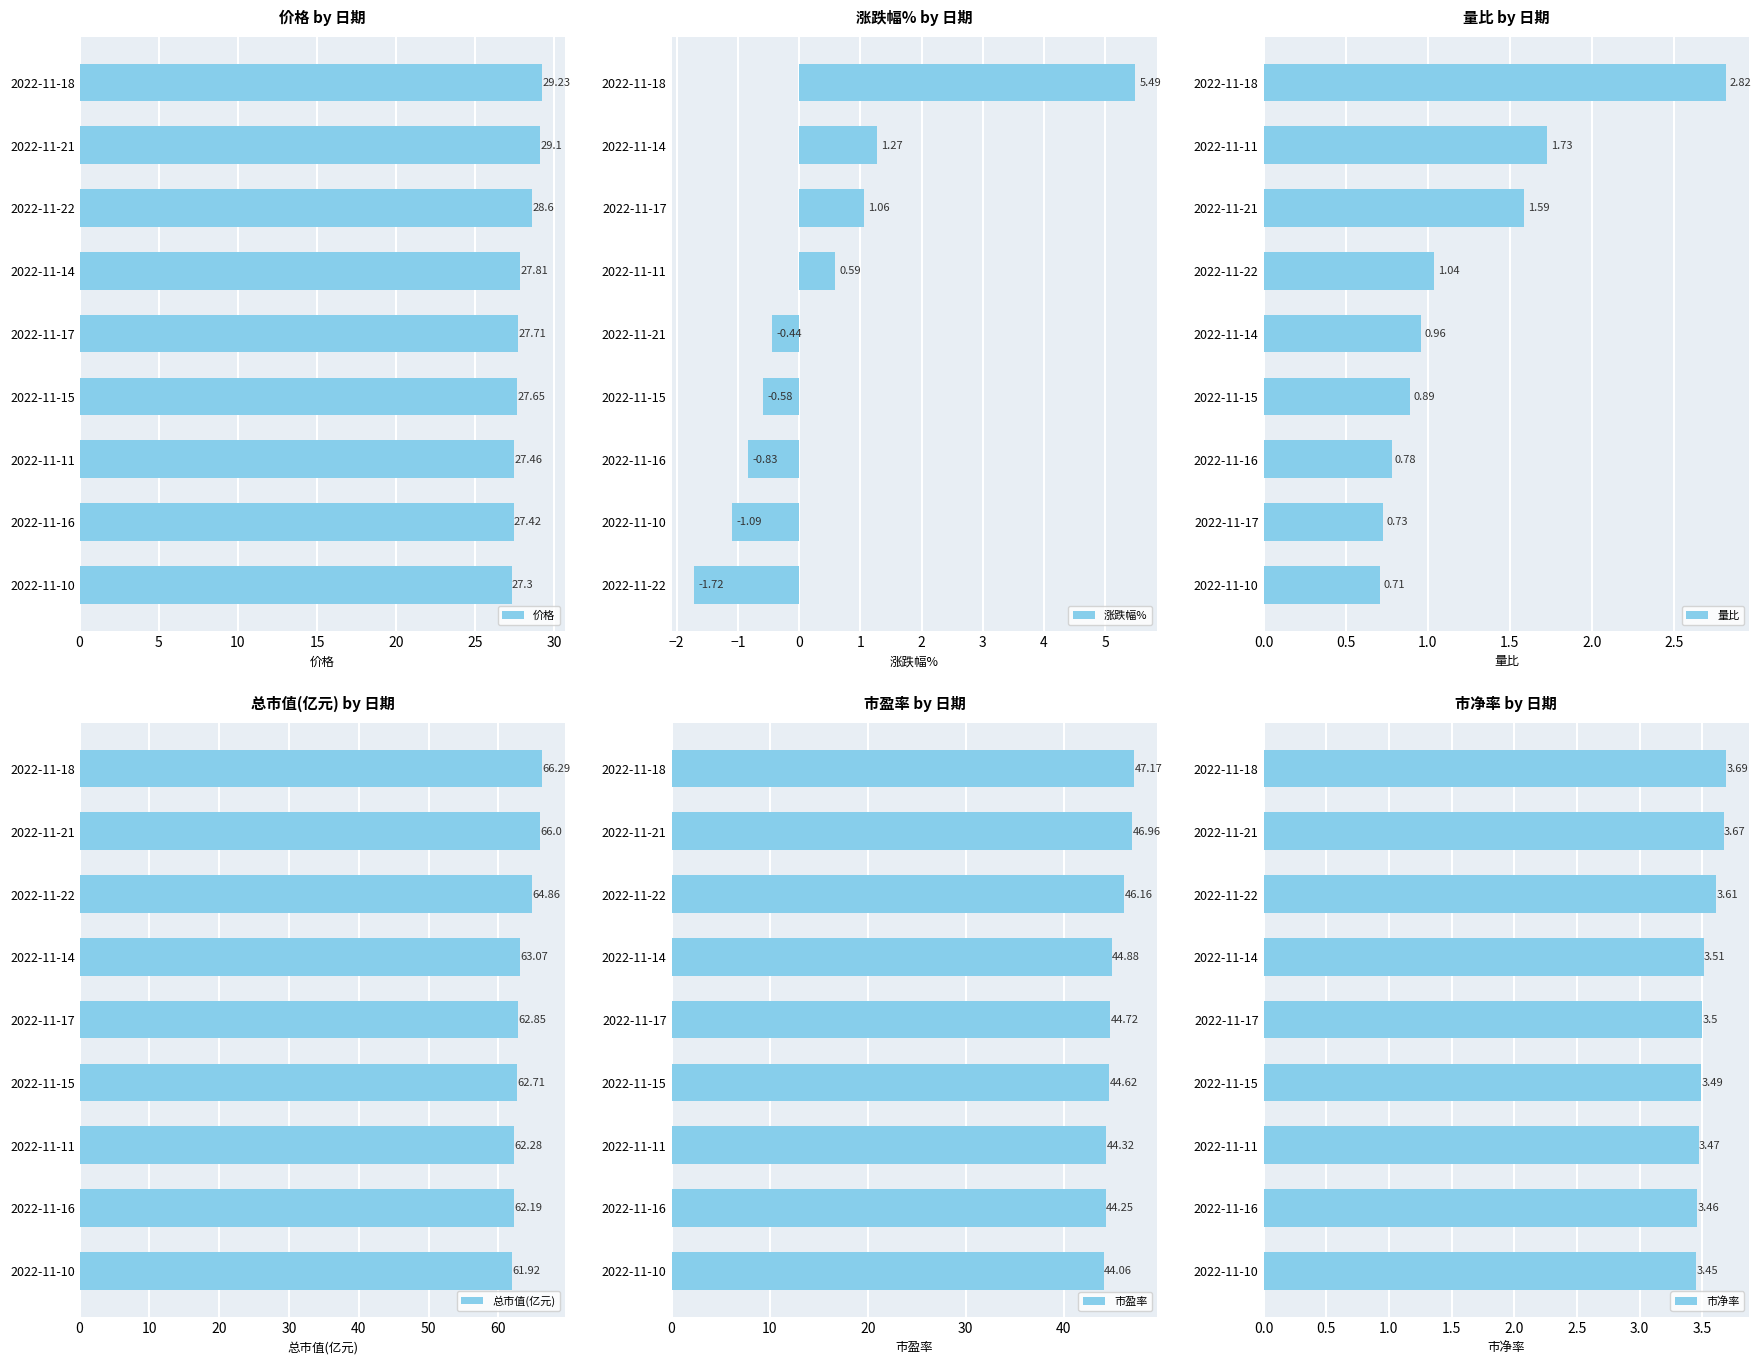

How many negative values does the 涨跌幅% series have?

5